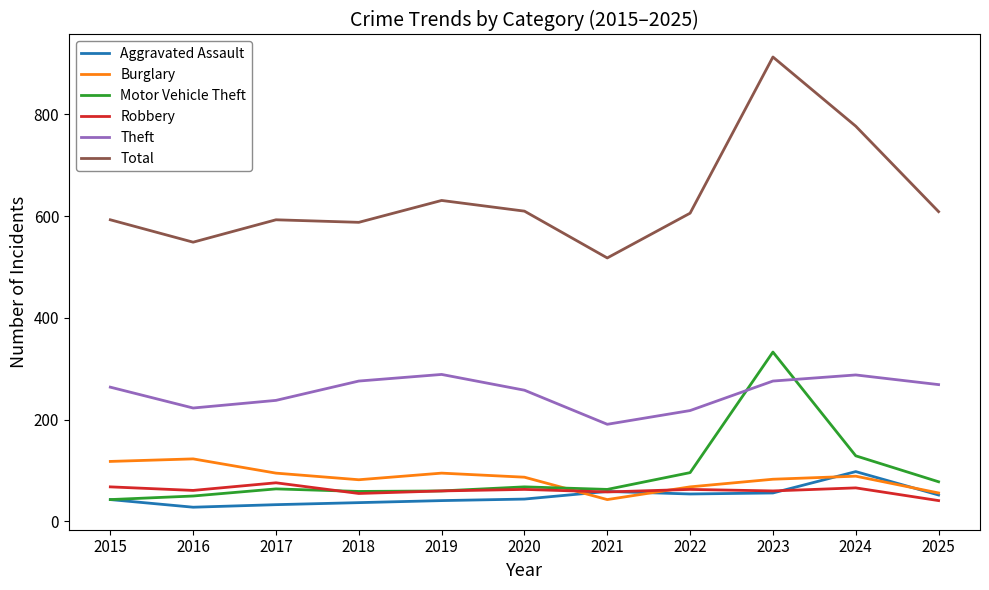

What value does the Motor Vehicle Theft series have at 2019?

60